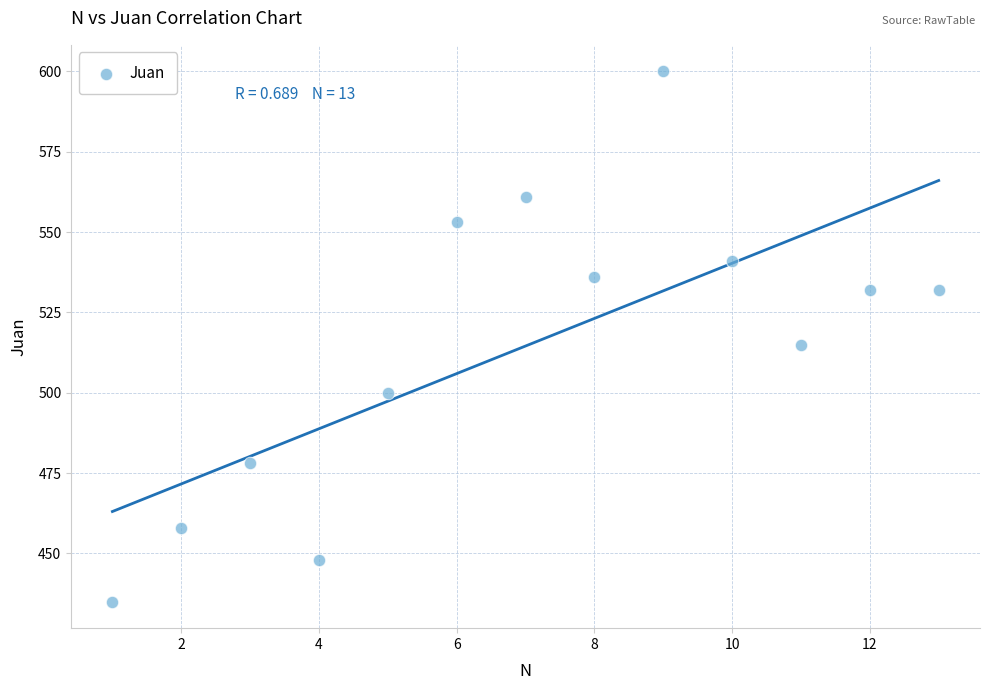

What is the range of X values (max minus min)?

12